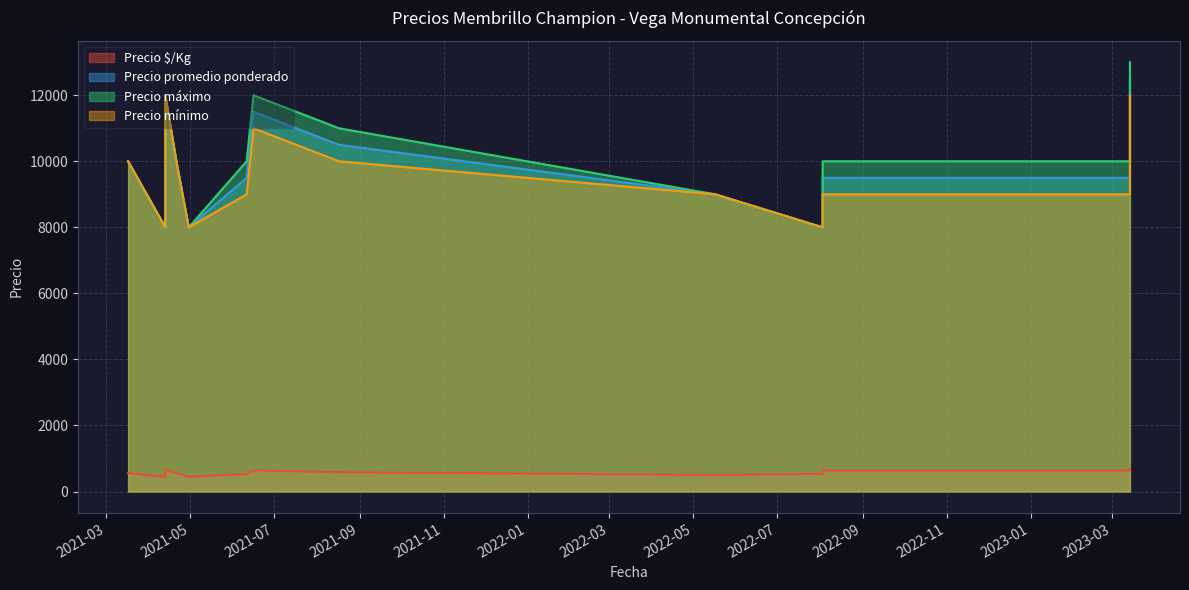

At which category is the sum across all series the highest?

2023-03-14